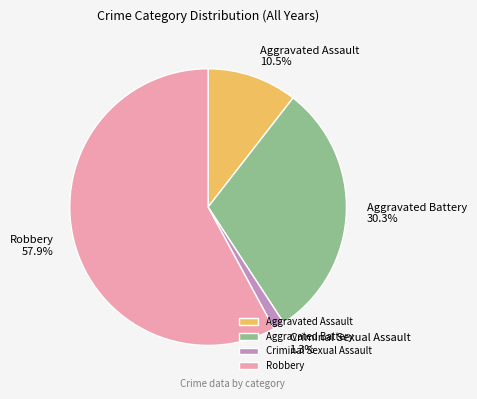

Rank the categories by value from highest to lowest.

Robbery, Aggravated Battery, Aggravated Assault, Criminal Sexual Assault